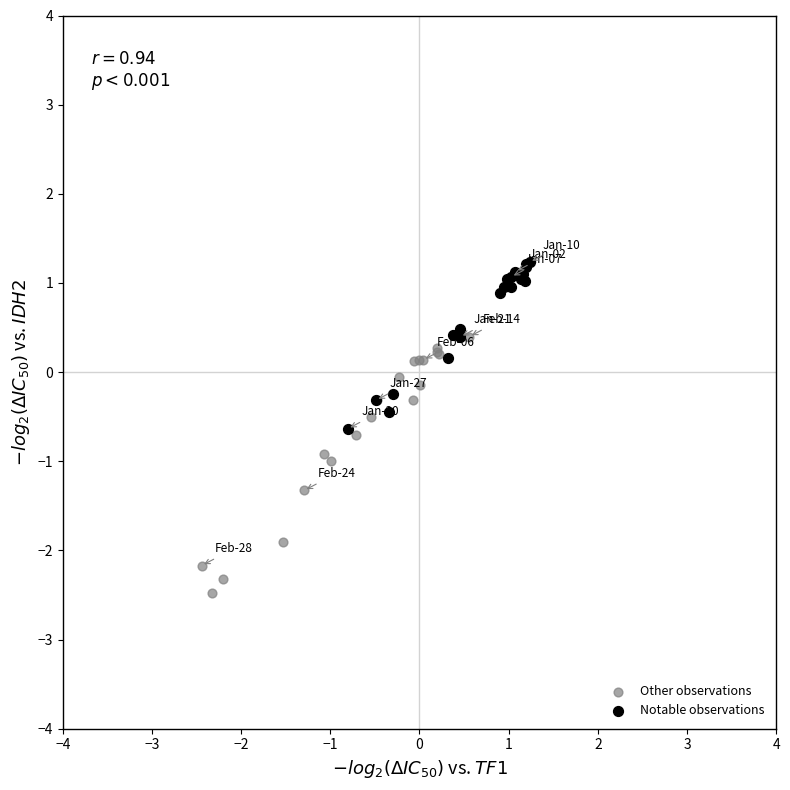

Which series has the largest Y range (max minus min)?

Other observations